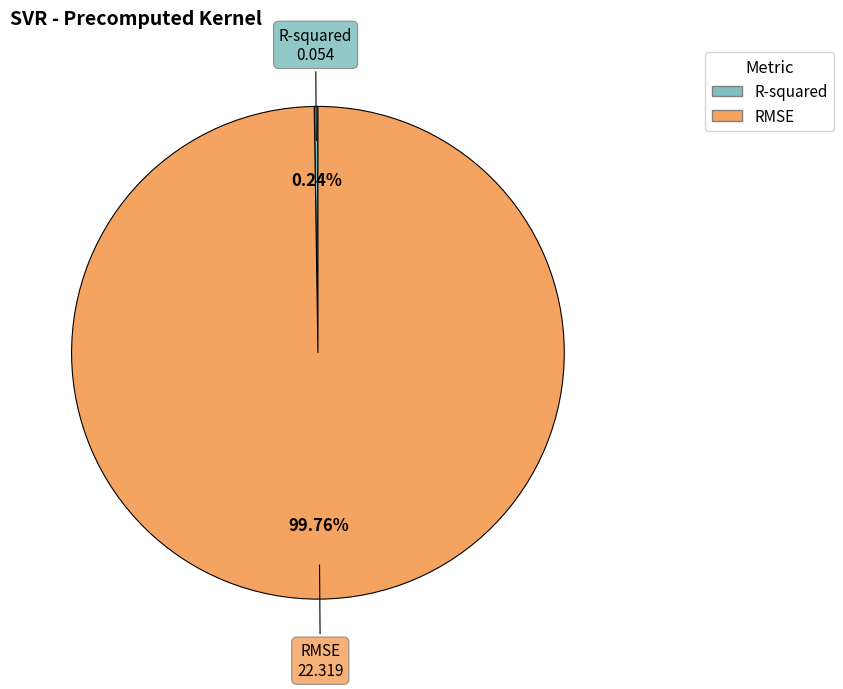

Which slice is the largest?

RMSE